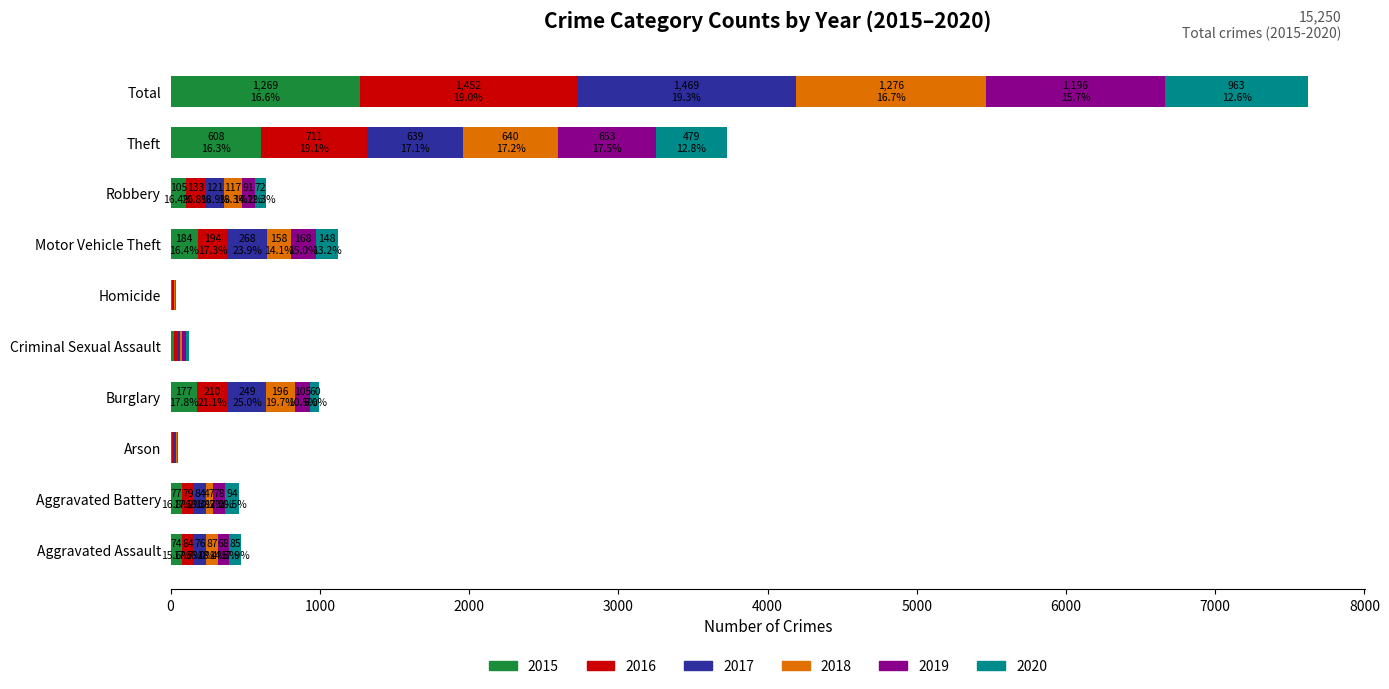

How many series are shown in this chart?

6